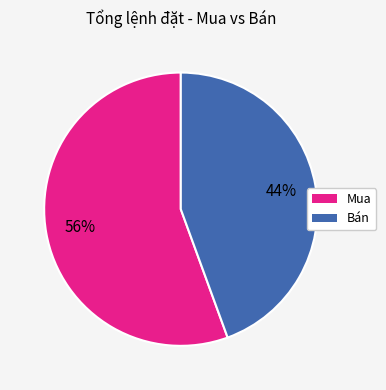

How many slices are in this pie chart?

2